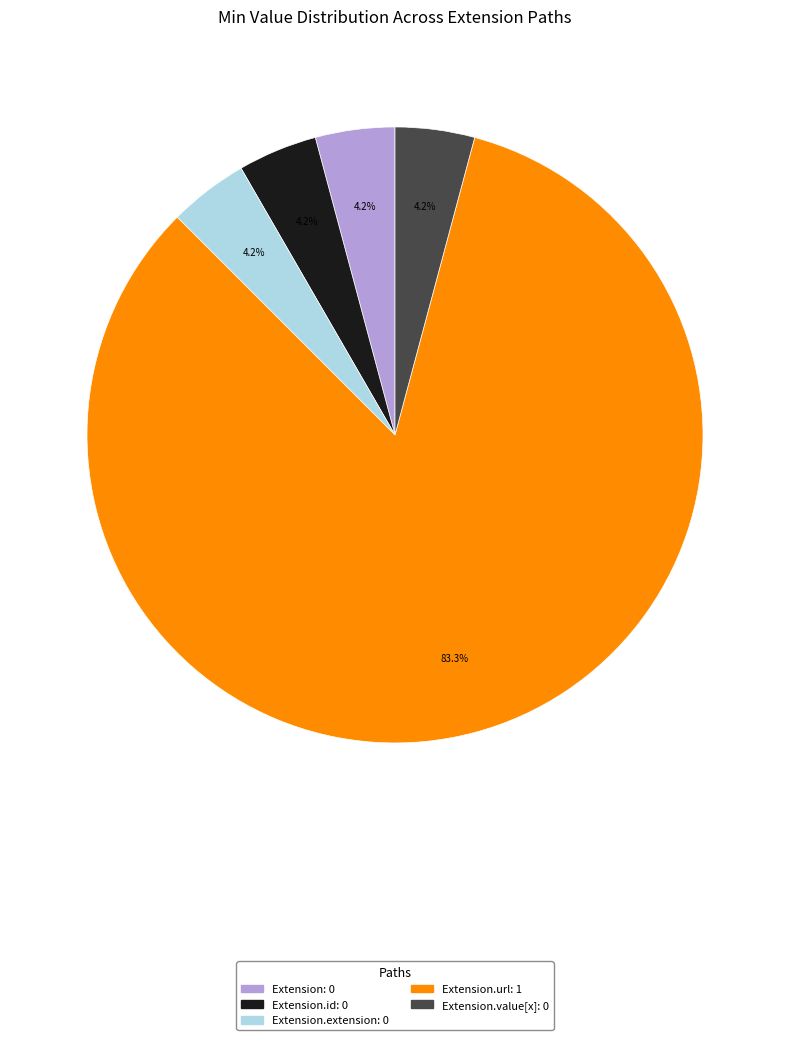

Is there any slice that represents more than half of the pie?

Yes